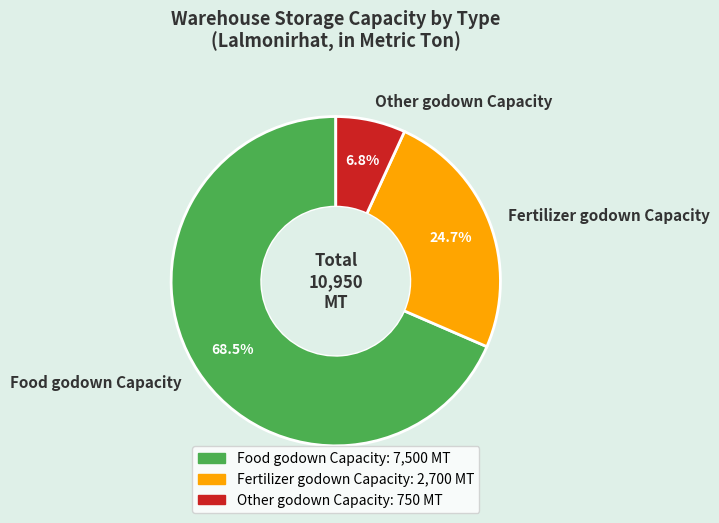

Between Fertilizer godown Capacity and Other godown Capacity, which is larger?

Fertilizer godown Capacity